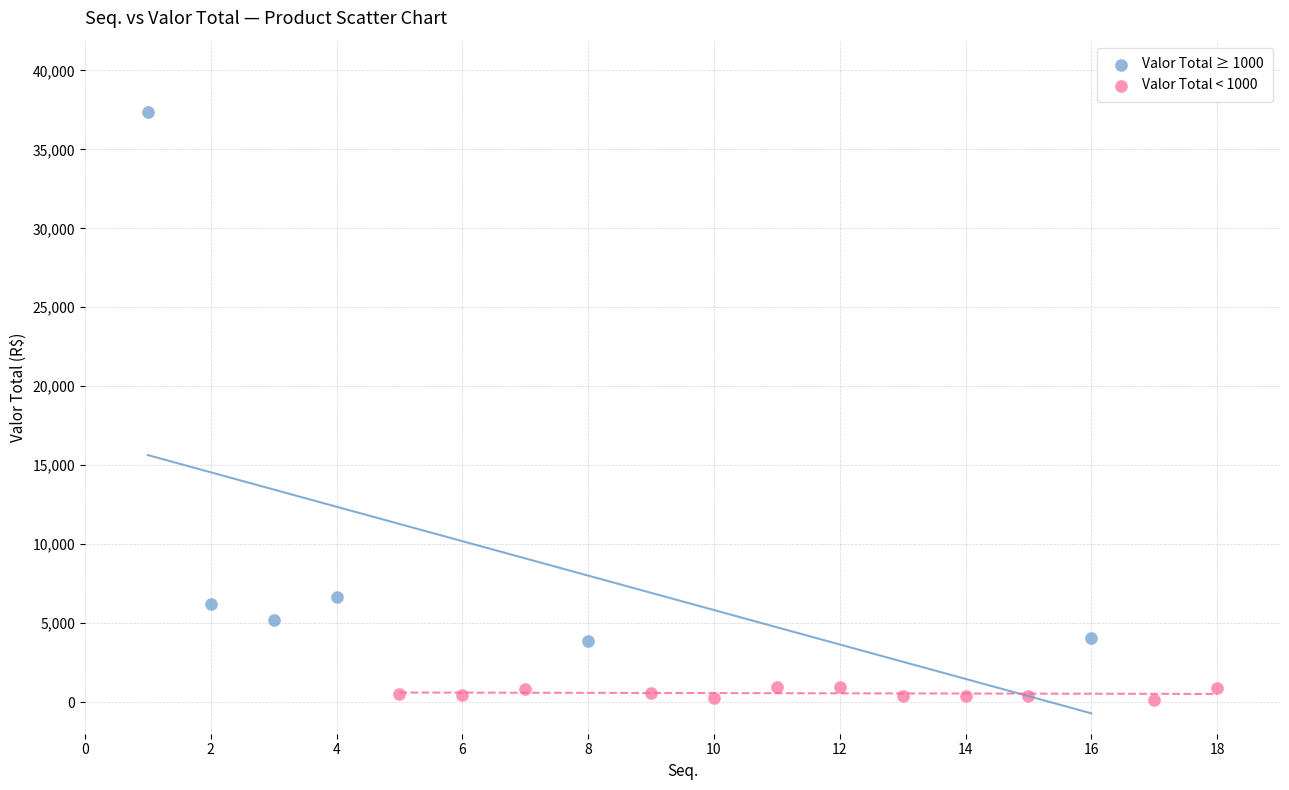

Which series contains the highest Y value?

Valor Total ≥ 1000